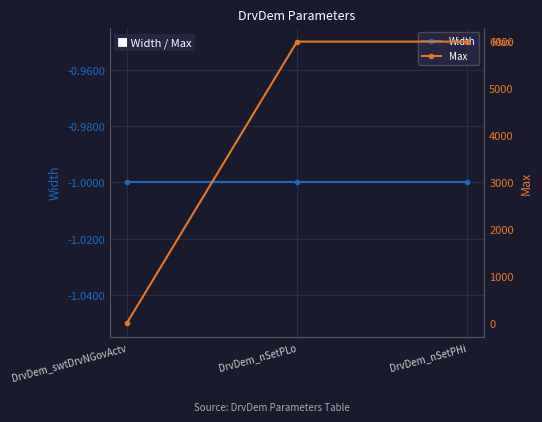

At which category is the sum across all series the highest?

DrvDem_nSetPLo